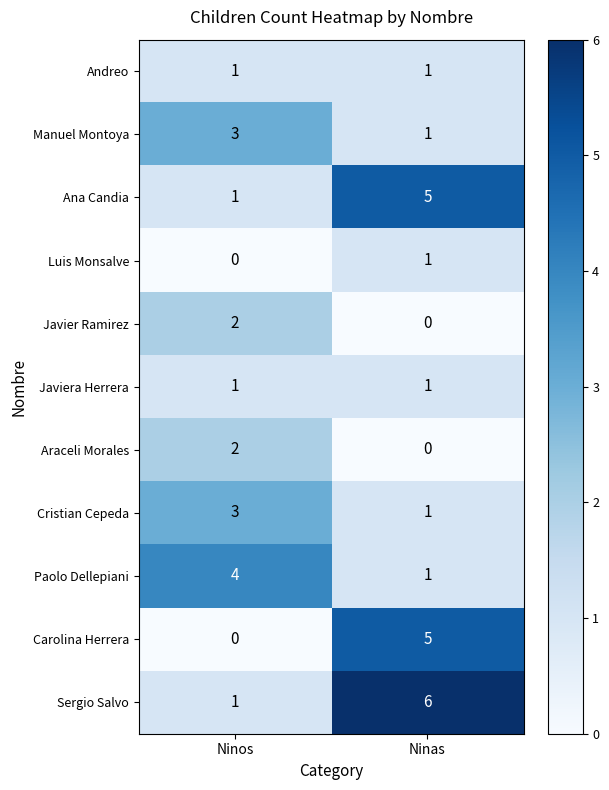

Reading right to left, what are all the values shown in this chart?

Andreo: Ninas=1	Ninos=1
Manuel Montoya: Ninas=1	Ninos=3
Ana Candia: Ninas=5	Ninos=1
Luis Monsalve: Ninas=1	Ninos=0
Javier Ramirez: Ninas=0	Ninos=2
Javiera Herrera: Ninas=1	Ninos=1
Araceli Morales: Ninas=0	Ninos=2
Cristian Cepeda: Ninas=1	Ninos=3
Paolo Dellepiani: Ninas=1	Ninos=4
Carolina Herrera: Ninas=5	Ninos=0
Sergio Salvo: Ninas=6	Ninos=1